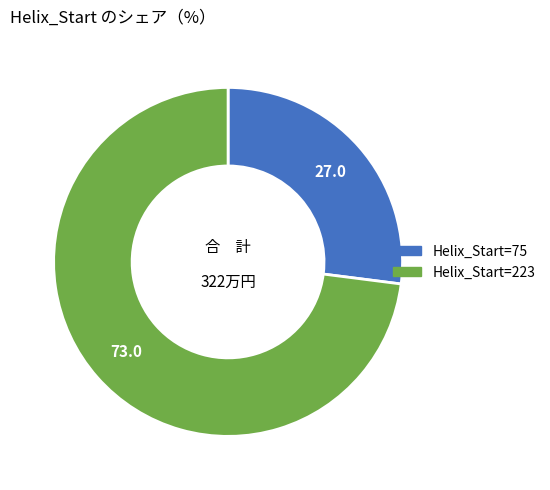

How many segments does this pie chart have?

2